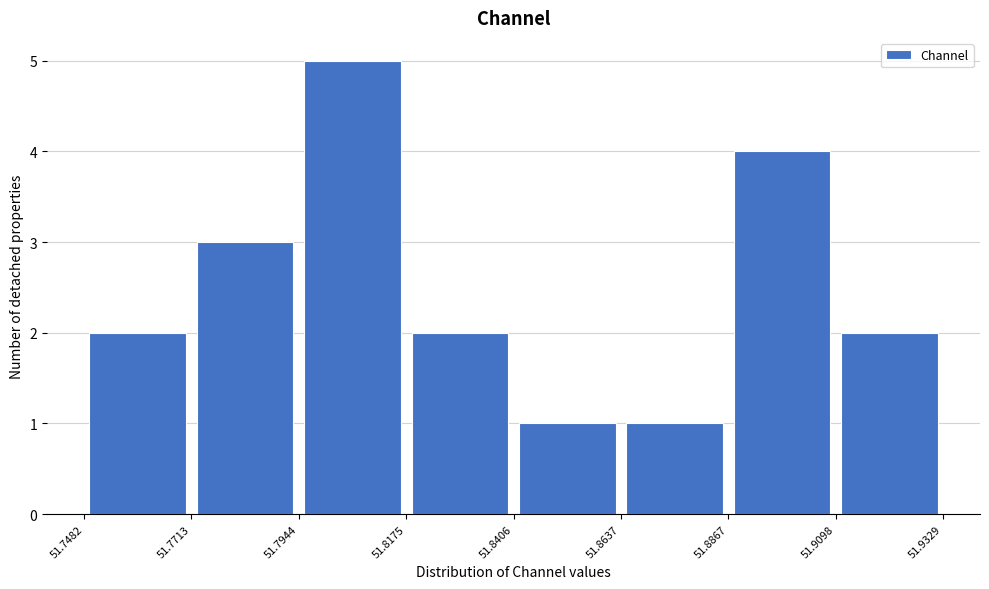

Over which range of the x-axis is the bar tallest?

51.7944 to 51.8175